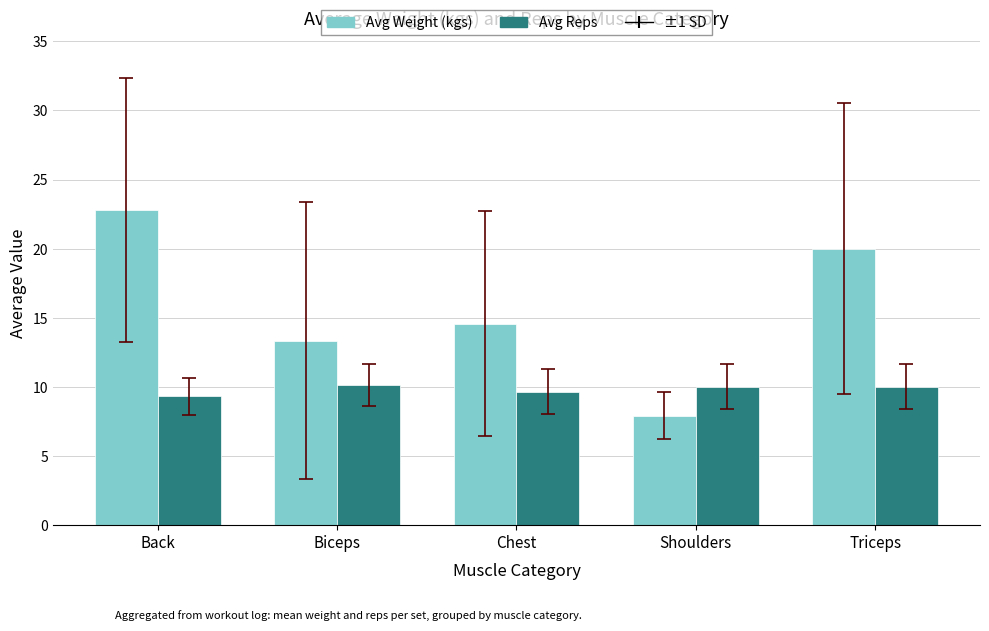

At Triceps, list the series in order from largest to smallest.

Avg Weight (kgs), Avg Reps